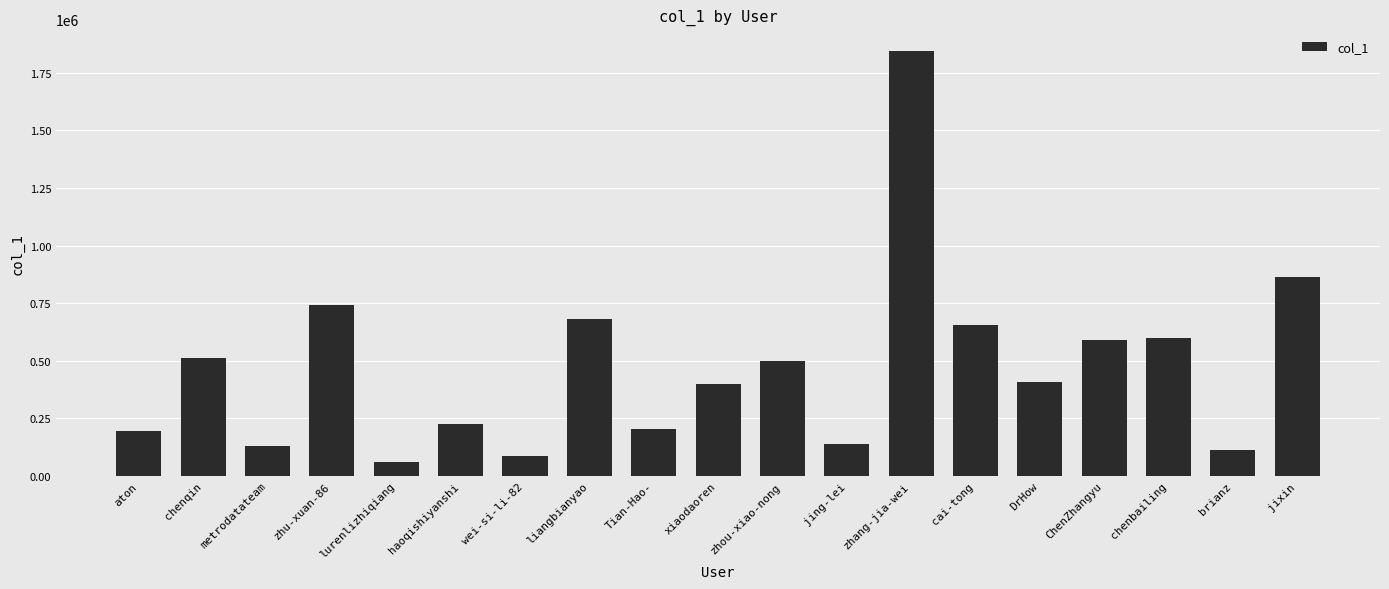

How many distinct data groups are displayed?

1